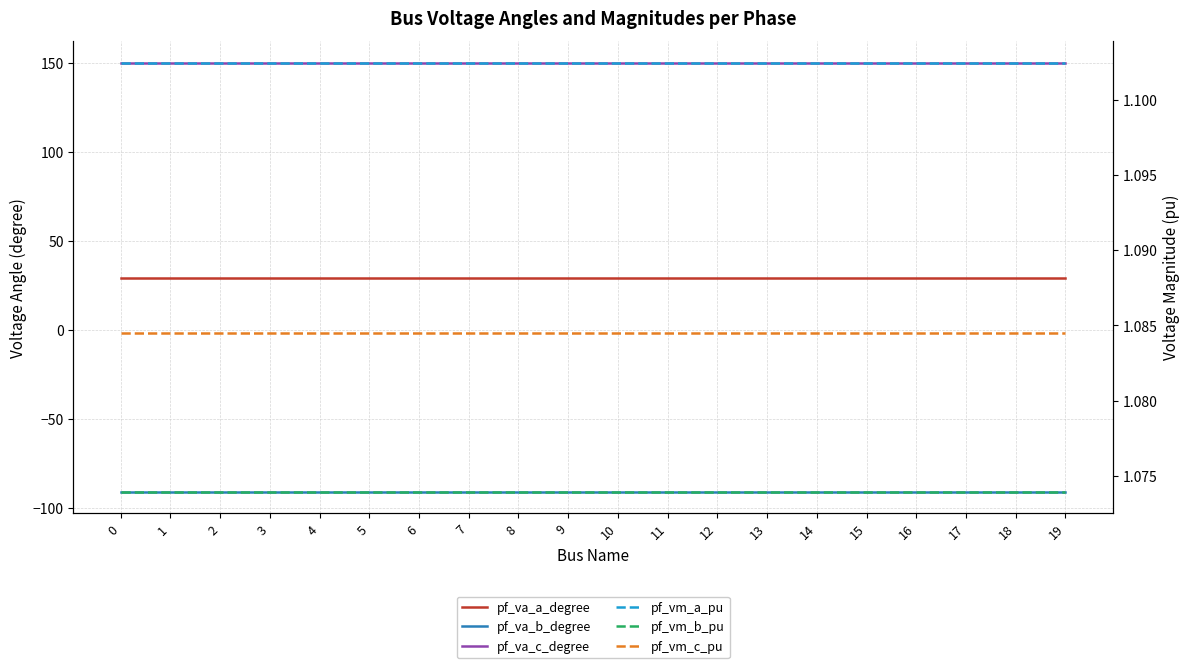

Reading left to right, what are all the values shown in this chart?

pf_va_a_degree: 29.1	29.1	29.1	29.1	29.1	29.1	29.1	29.1	29.1	29.1	29.1	29.1	29.1	29.1	29.1	29.1	29.1	29.1	29.1	29.1
pf_va_b_degree: -91.1	-91.1	-91.1	-91.1	-91.1	-91.1	-91.1	-91.1	-91.1	-91.1	-91.1	-91.1	-91.1	-91.1	-91.1	-91.1	-91.1	-91.1	-91.1	-91.1
pf_va_c_degree: 150.3	150.3	150.3	150.3	150.3	150.3	150.3	150.3	150.3	150.3	150.3	150.3	150.3	150.3	150.3	150.3	150.3	150.3	150.3	150.3
pf_vm_a_pu: 1.1	1.1	1.1	1.1	1.1	1.1	1.1	1.1	1.1	1.1	1.1	1.1	1.1	1.1	1.1	1.1	1.1	1.1	1.1	1.1
pf_vm_b_pu: 1.1	1.1	1.1	1.1	1.1	1.1	1.1	1.1	1.1	1.1	1.1	1.1	1.1	1.1	1.1	1.1	1.1	1.1	1.1	1.1
pf_vm_c_pu: 1.1	1.1	1.1	1.1	1.1	1.1	1.1	1.1	1.1	1.1	1.1	1.1	1.1	1.1	1.1	1.1	1.1	1.1	1.1	1.1